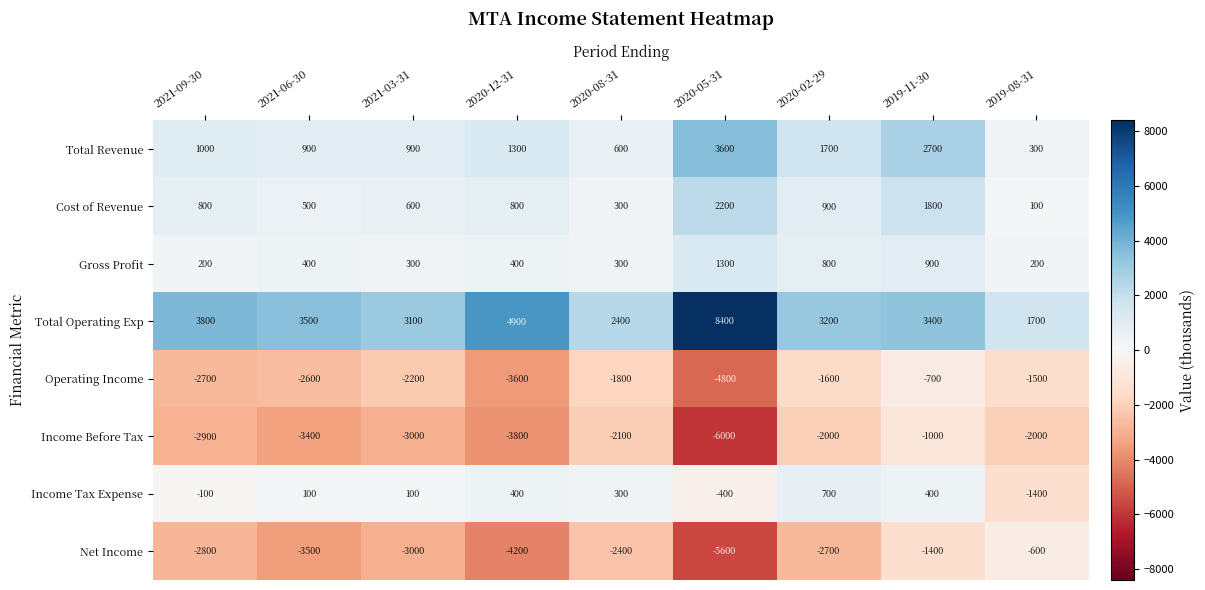

What is the approximate value of Net Income at 2019-11-30, to the nearest 10?

-1400